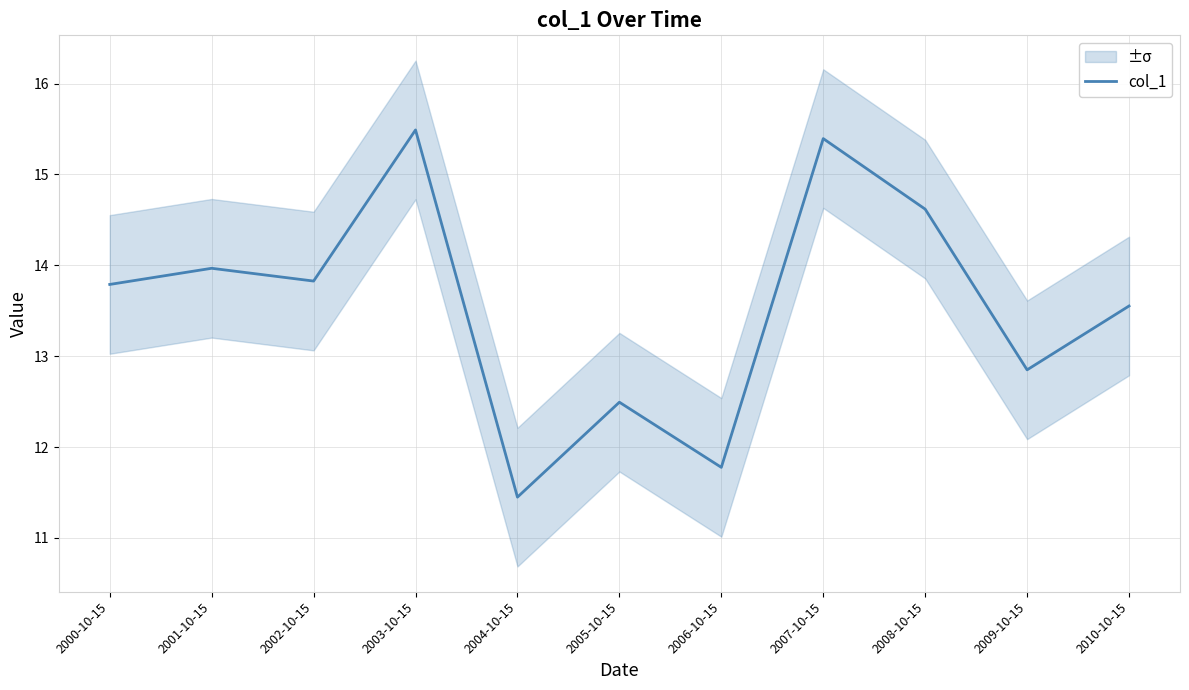

Which label corresponds to the smallest value in the chart?

2004-10-15